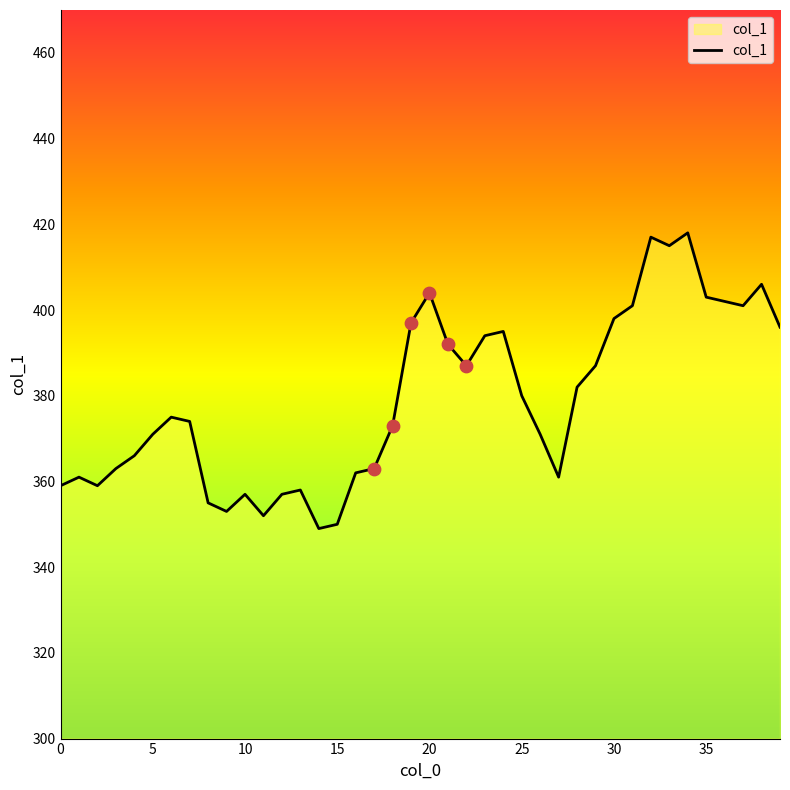

What is the smallest value displayed?

349